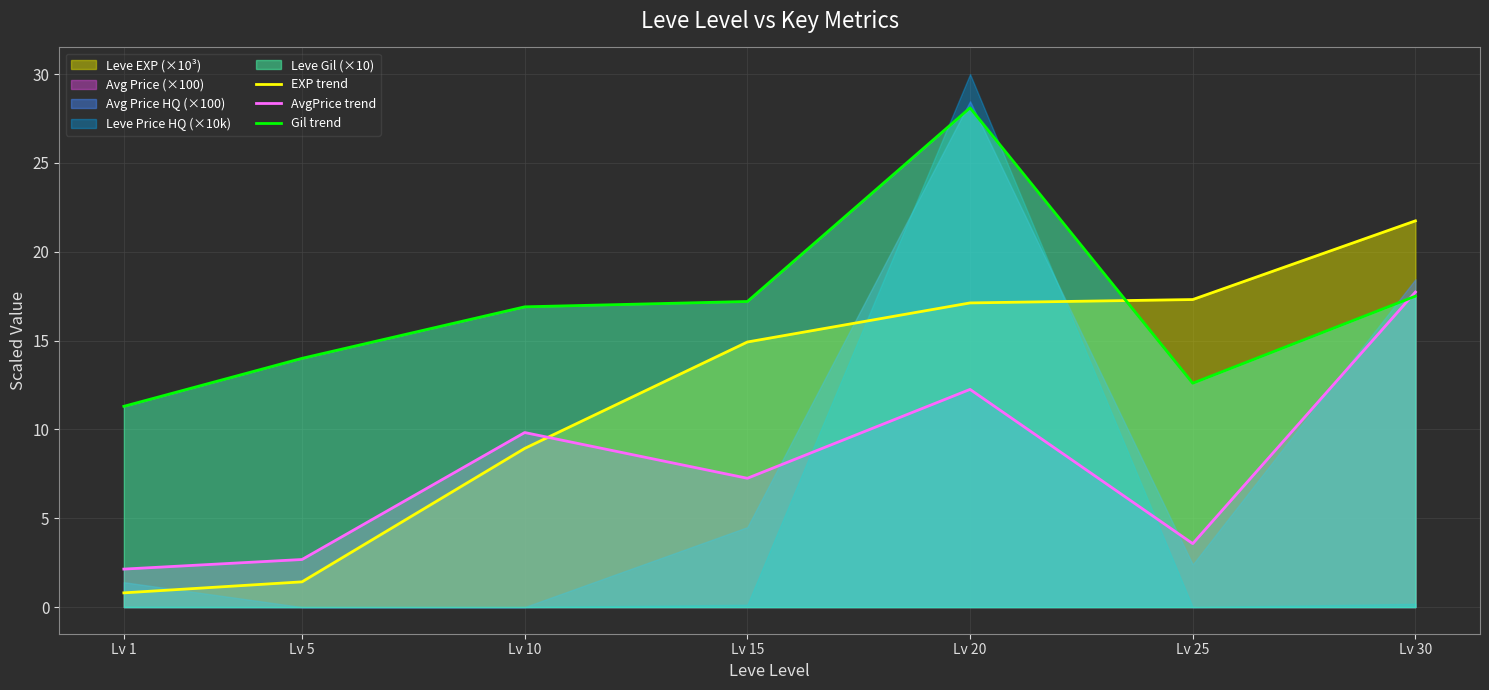

Reading right to left, what are all the values shown in this chart?

EXP trend: Lv 30=21.7	Lv 25=17.3	Lv 20=17.1	Lv 15=14.9	Lv 10=8.9	Lv 5=1.4	Lv 1=0.8
AvgPrice trend: Lv 30=17.7	Lv 25=3.6	Lv 20=12.3	Lv 15=7.2	Lv 10=9.8	Lv 5=2.7	Lv 1=2.1
Gil trend: Lv 30=17.5	Lv 25=12.6	Lv 20=28.1	Lv 15=17.2	Lv 10=16.9	Lv 5=14.0	Lv 1=11.3